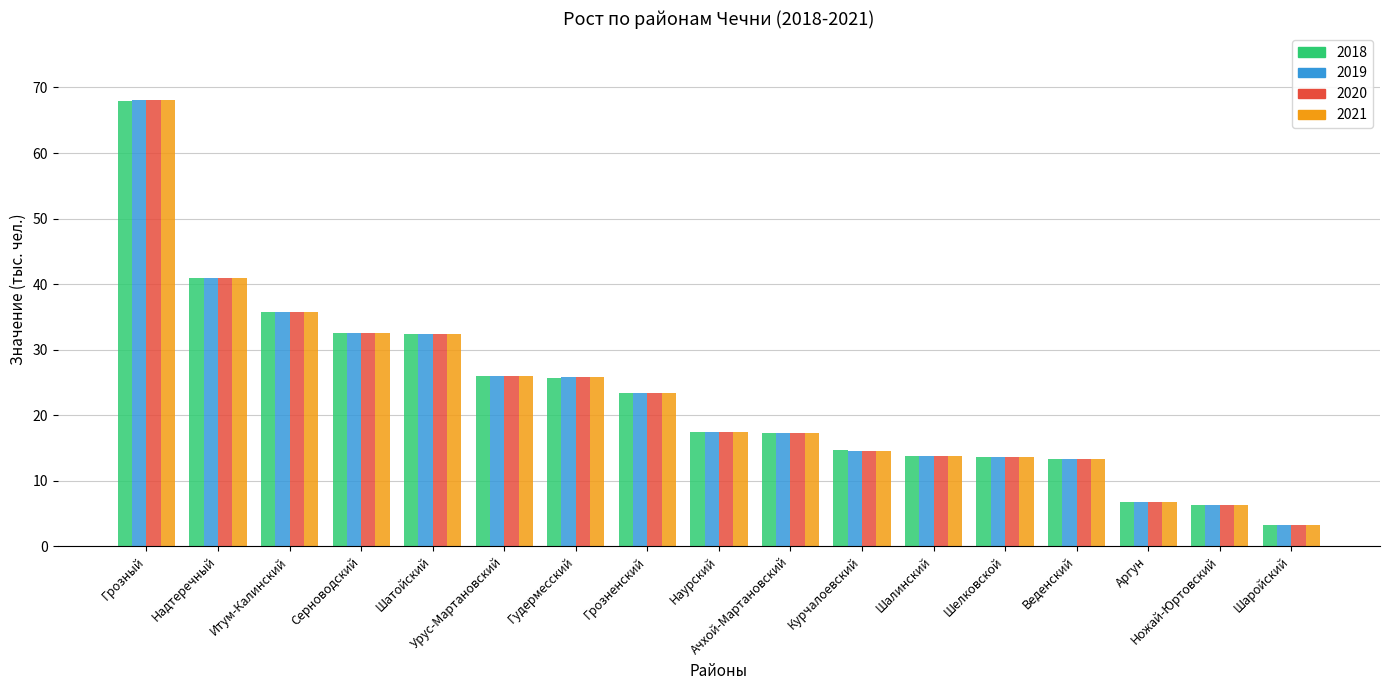

What is the sum of all 2019 values?

390.7